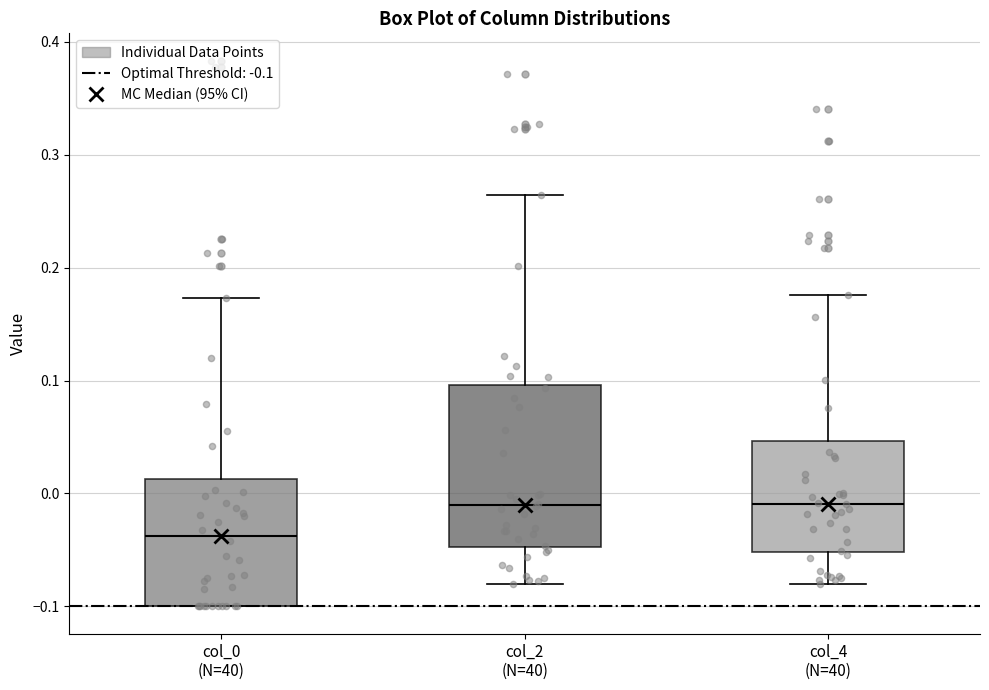

Where does the median line of the box for col_2 (N=40) sit on the y-axis? The values are not printed on the chart, so give them approximately, as read against the axis.

-0.01